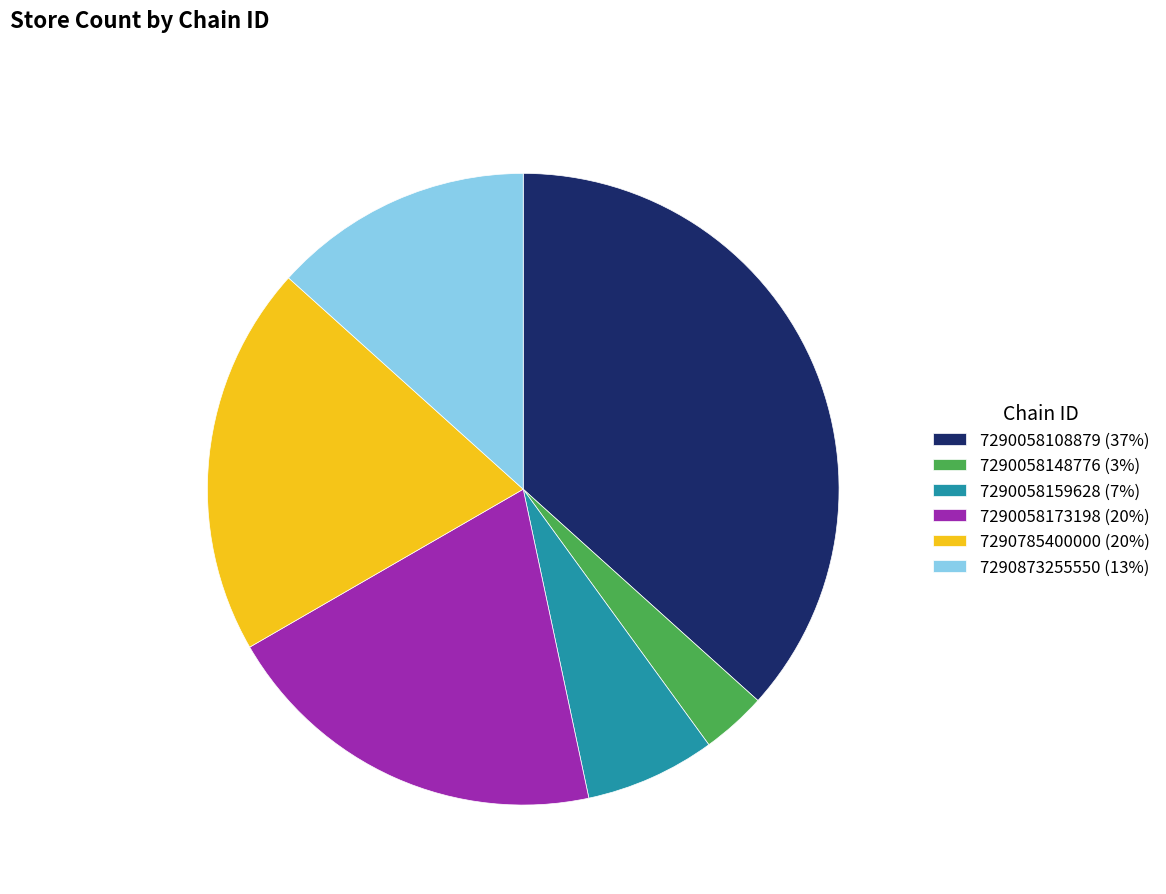

The 7290058173198 slice represents 20% of the pie. True or false?

True